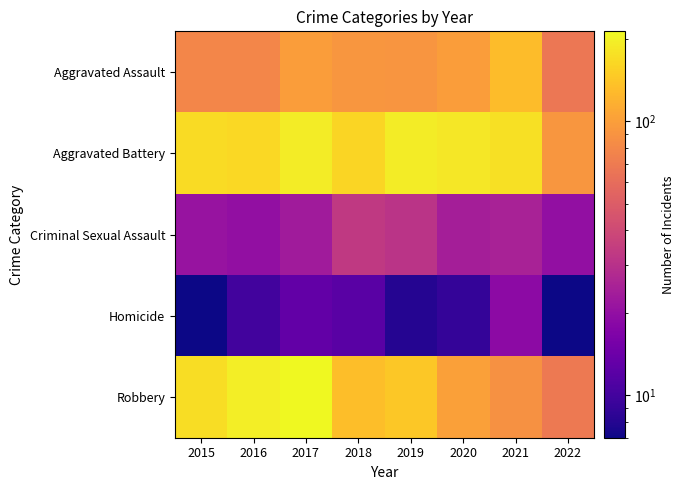

Reading left to right, list all the values displayed in this chart.

Aggravated Assault: 2015=79	2016=79	2017=99	2018=93	2019=91	2020=99	2021=131	2022=67
Aggravated Battery: 2015=169	2016=164	2017=194	2018=160	2019=193	2020=186	2021=175	2022=93
Criminal Sexual Assault: 2015=21	2016=20	2017=23	2018=33	2019=31	2020=24	2021=25	2022=20
Homicide: 2015=7	2016=10	2017=13	2018=12	2019=8	2020=9	2021=19	2022=7
Robbery: 2015=172	2016=196	2017=213	2018=132	2019=143	2020=101	2021=88	2022=69